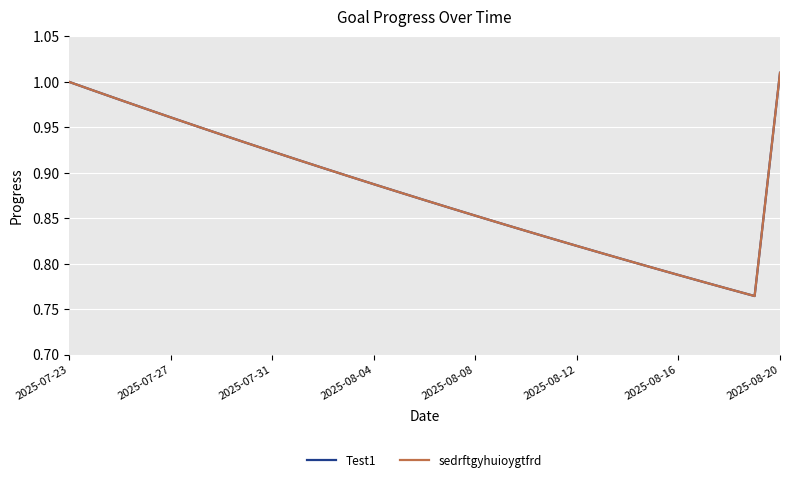

Does the chart display data point markers on the line(s)?

No